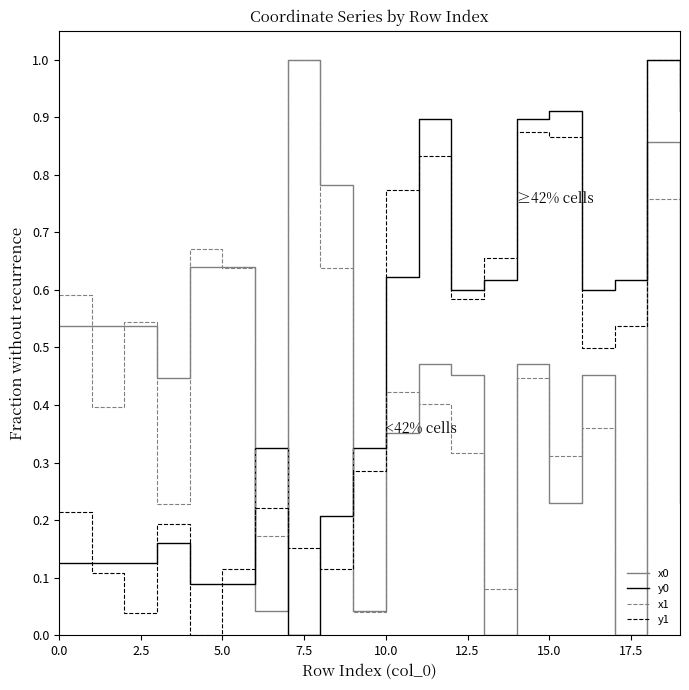

True or false: x0 and y1 intersect in this chart.

True